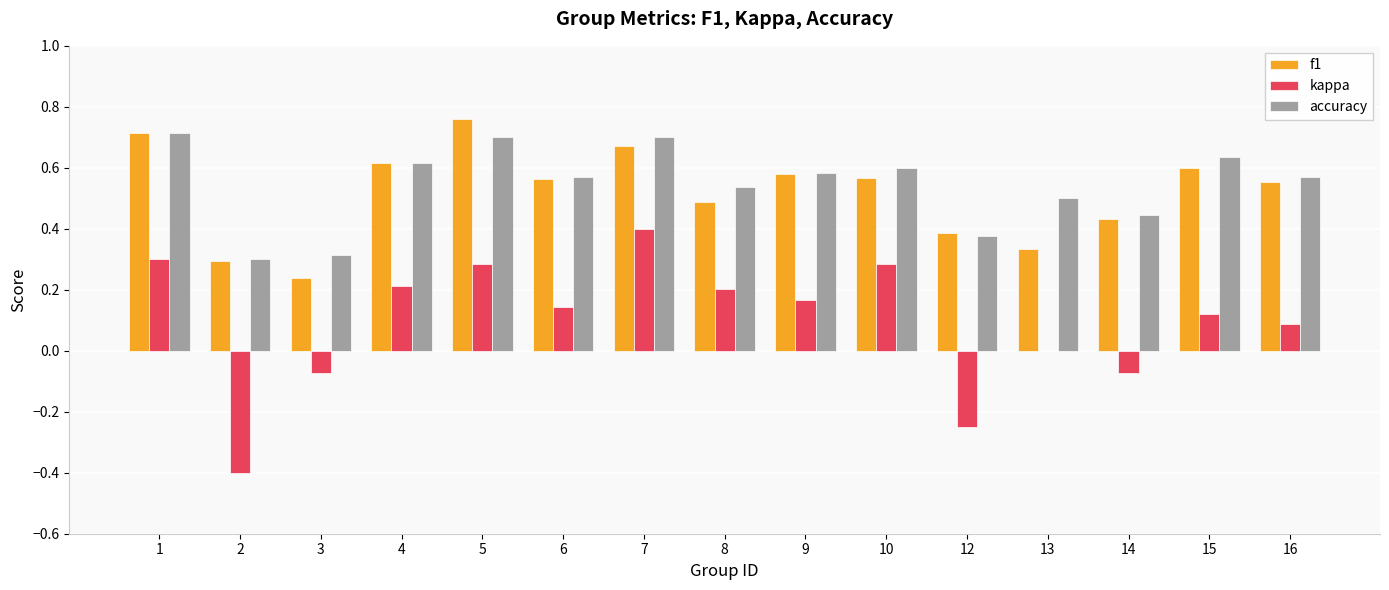

Is the value of accuracy at 4 greater than the value of f1 at 15?

Yes